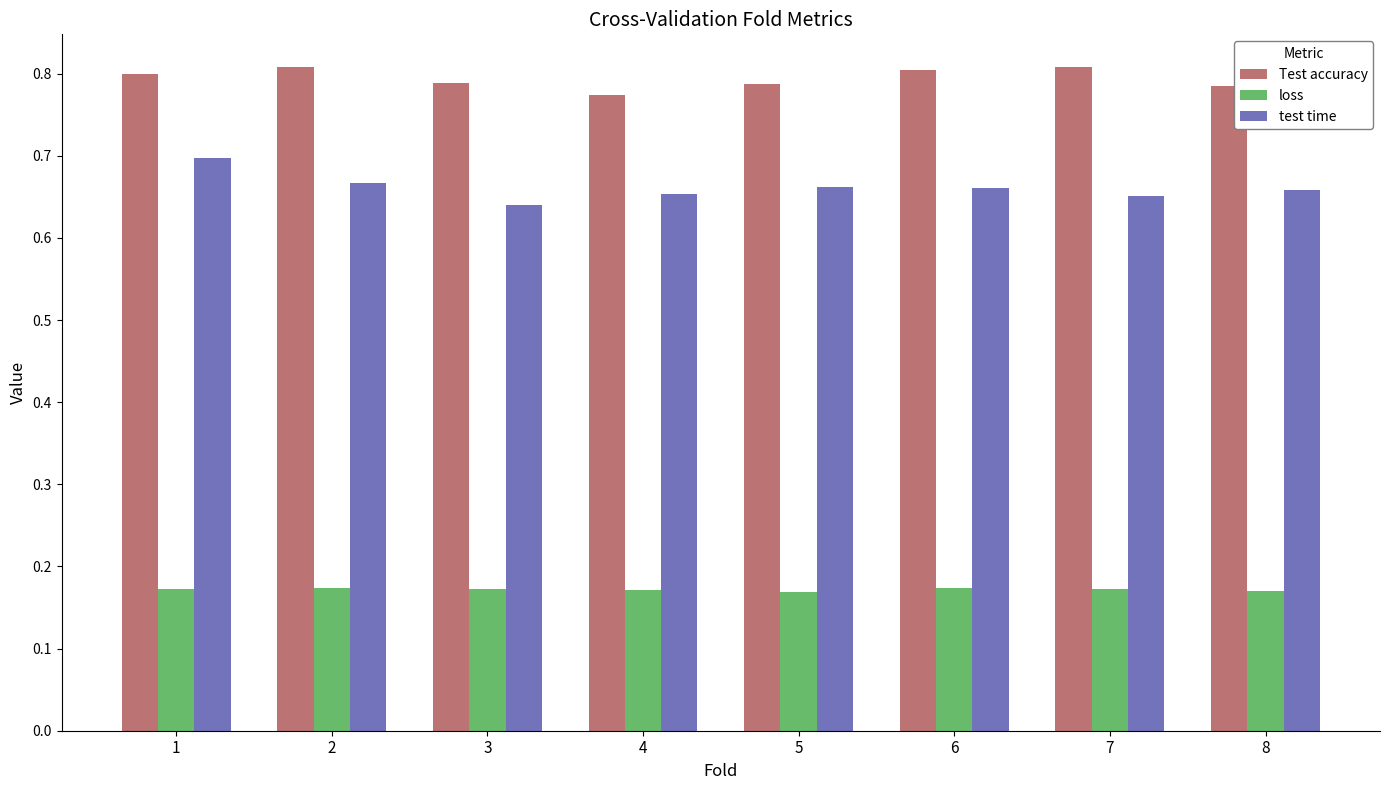

Rank the series at 5 from highest to lowest value.

Test accuracy, test time, loss